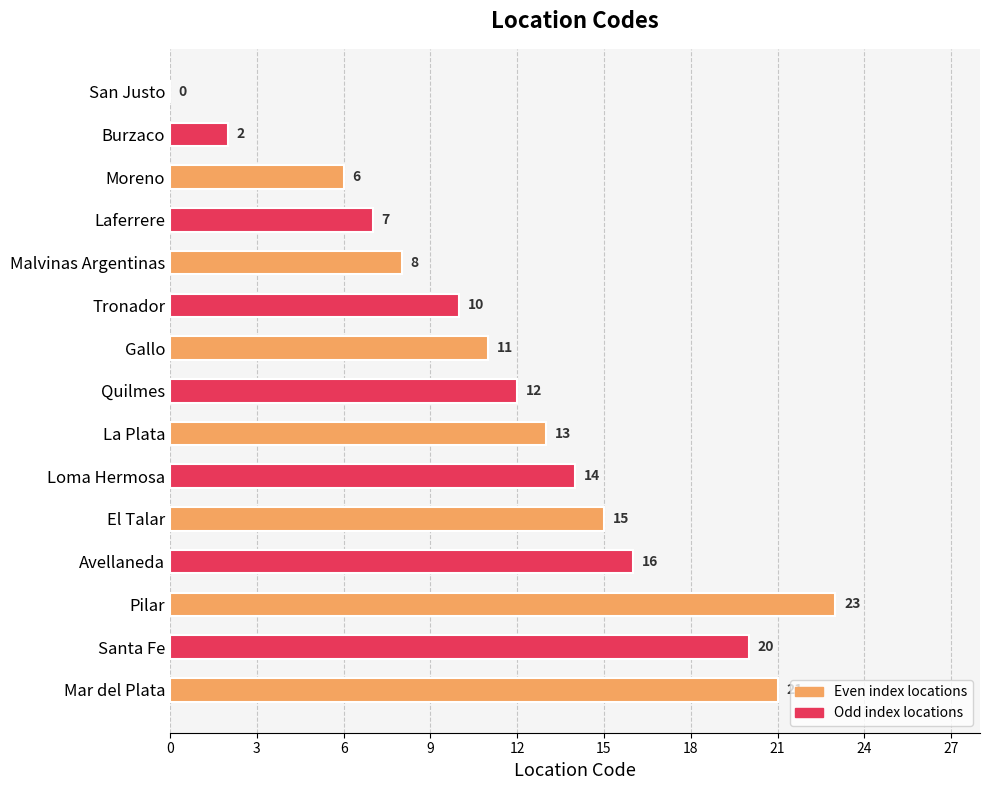

Read the value at Malvinas Argentinas.

8